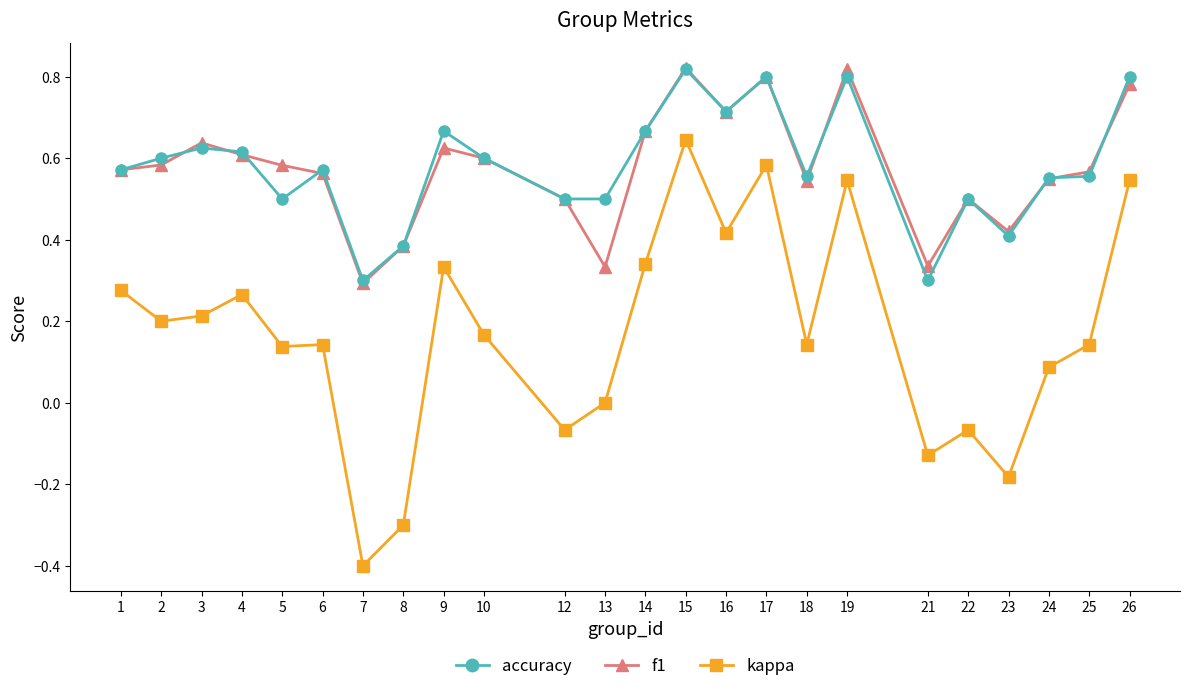

Which series has the widest spread of values?

kappa